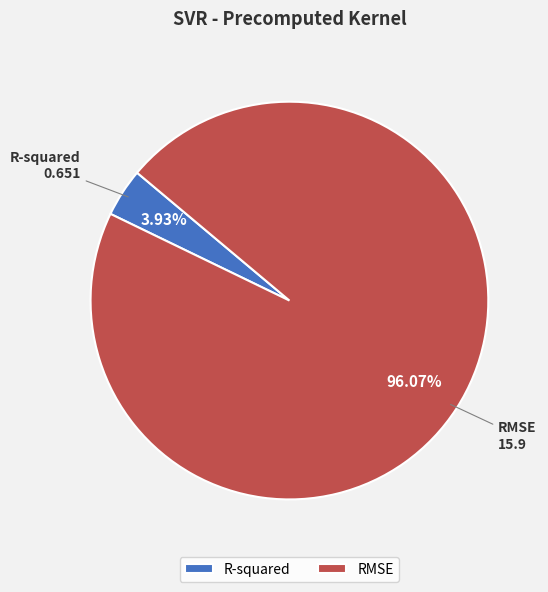

Which category has the smallest portion of the pie?

R-squared